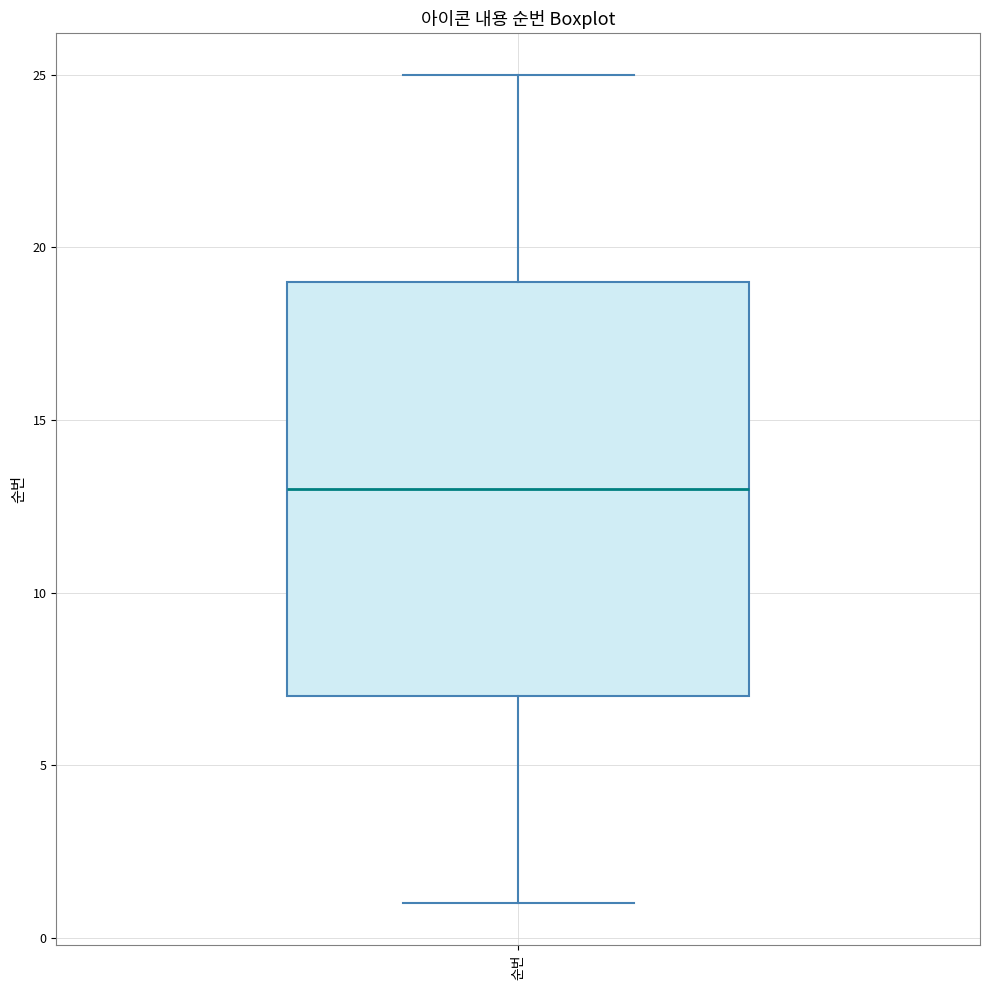

Where does the lower whisker of the box for 순번 end on the y-axis? The values are not printed on the chart, so give them approximately, as read against the axis.

1